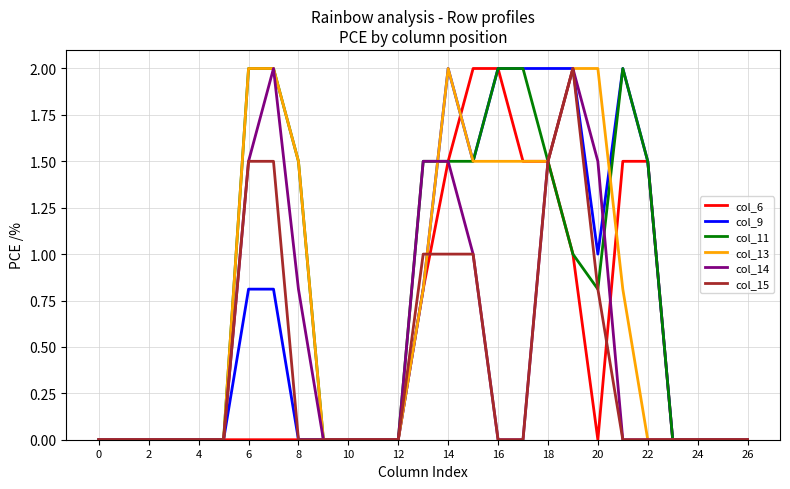

How many series are shown in this chart?

6